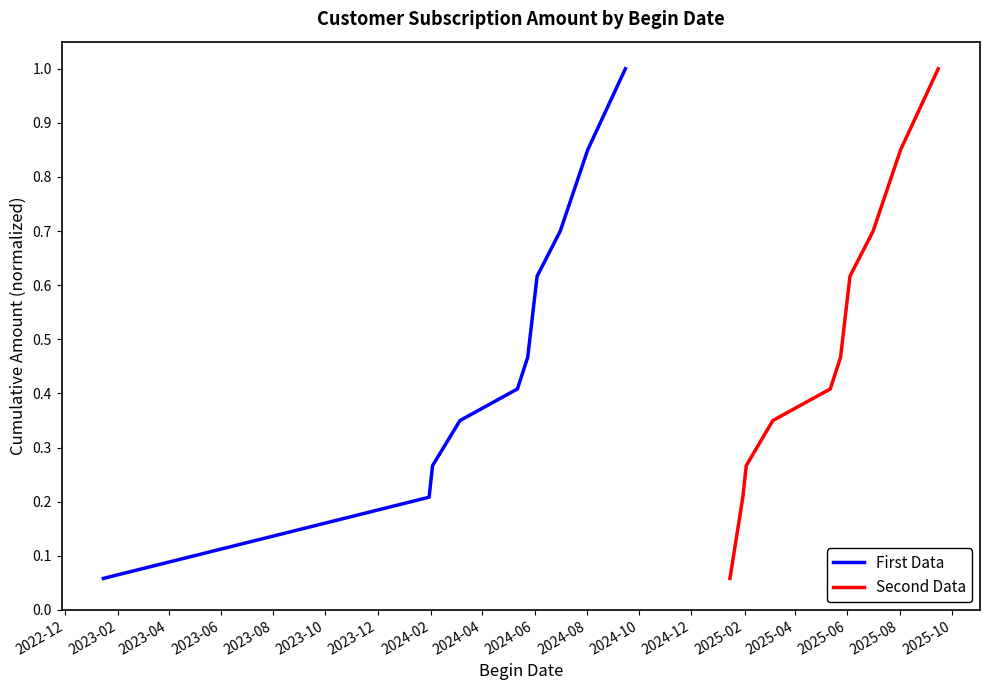

Does the chart display data point markers on the line(s)?

No